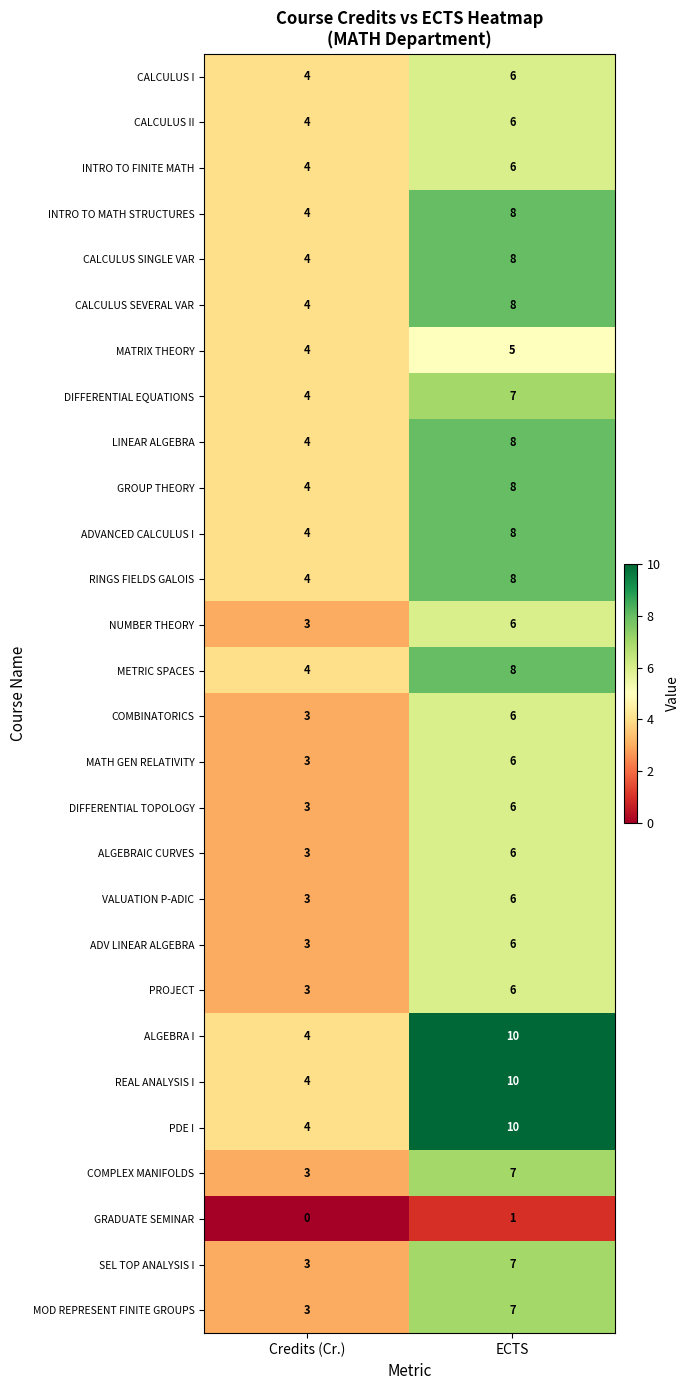

At which category is the sum across all series the highest?

ECTS